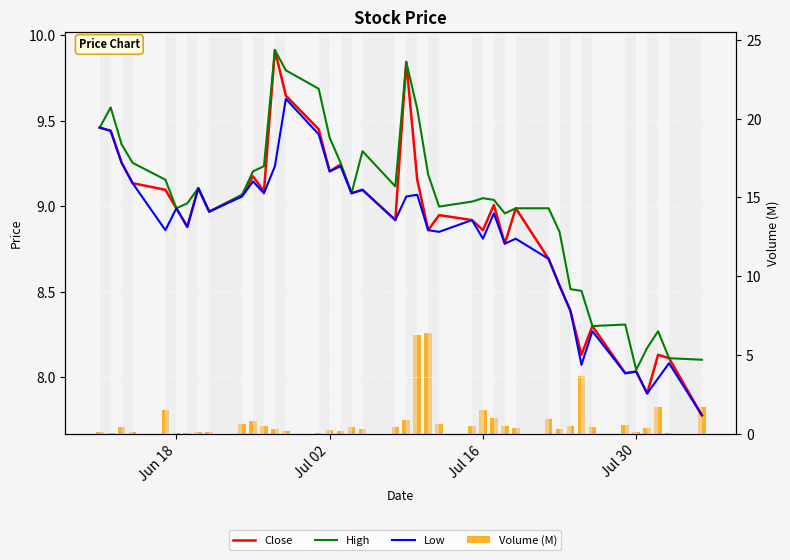

The Volume (M) series shows 1.6 at 26. True or false?

False